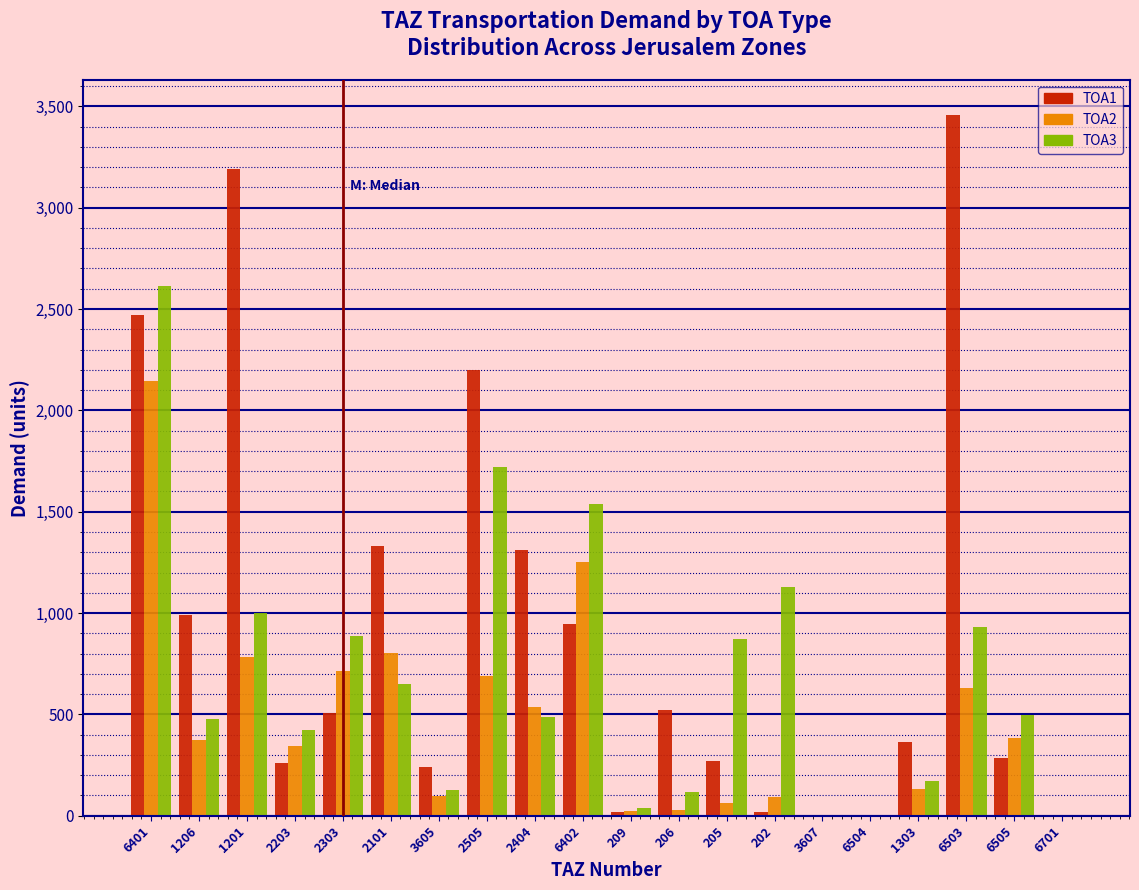

The value of TOA1 at 206 is 522.0. True or false?

True